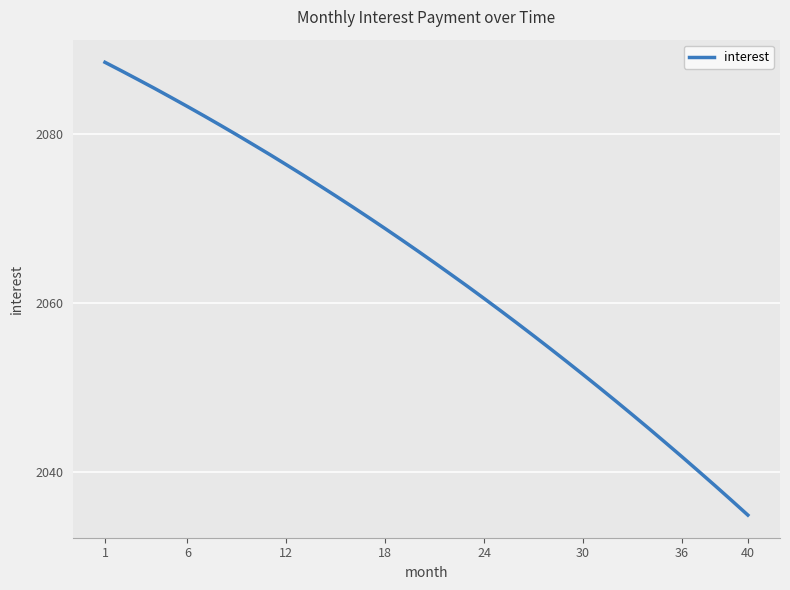

What is the difference between the maximum and minimum values?

53.6